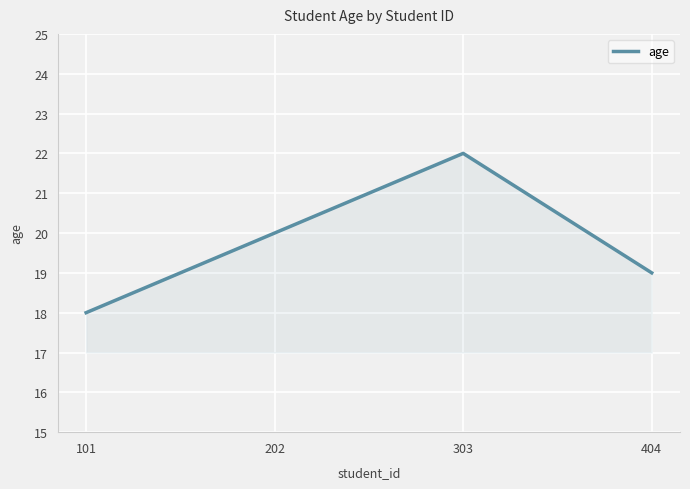

Read the value at 303.

22